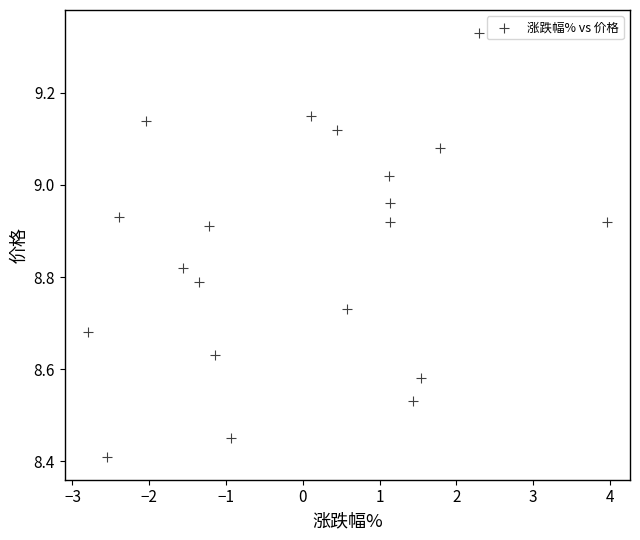

What is the range of Y values (max minus min)?

0.9